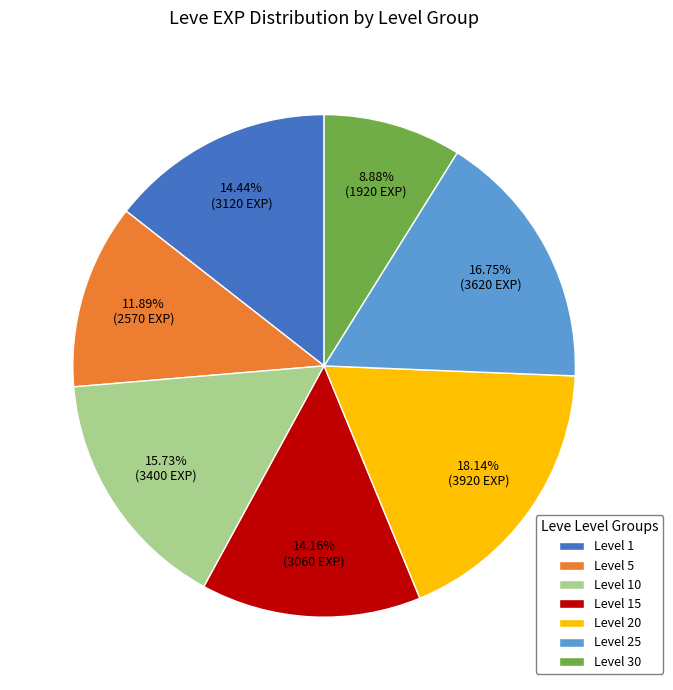

Is there a majority slice in this chart?

No